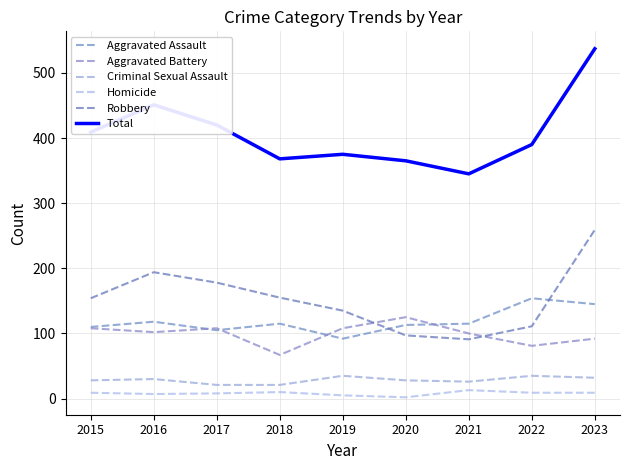

What is the maximum value shown in the chart?

537